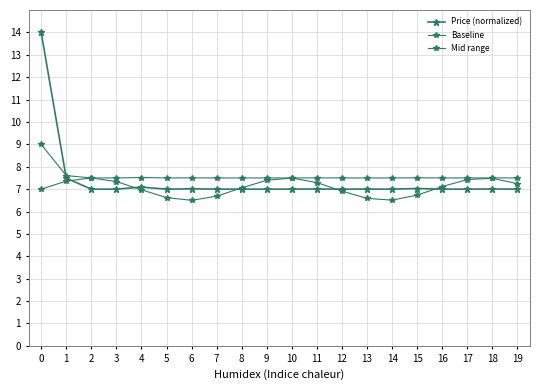

Is this an area chart (filled region under the line)?

No